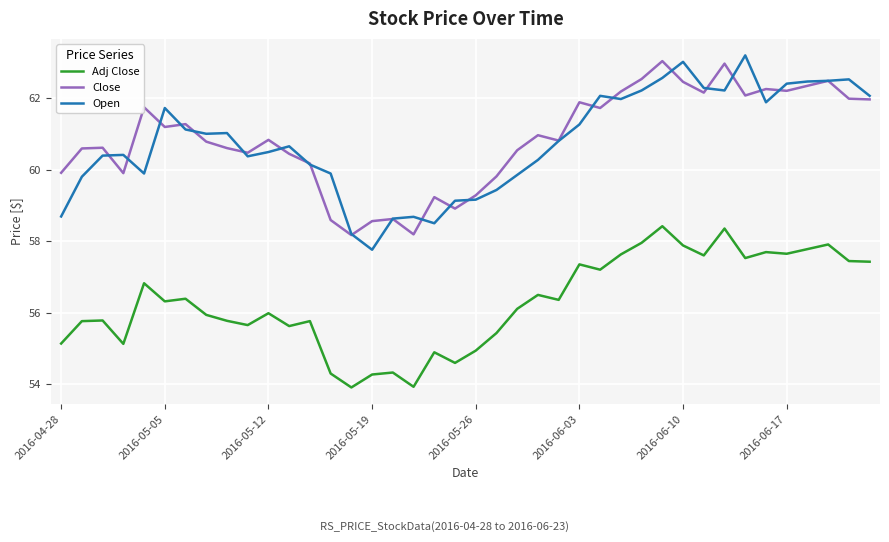

What is the maximum value shown in the chart?

63.2